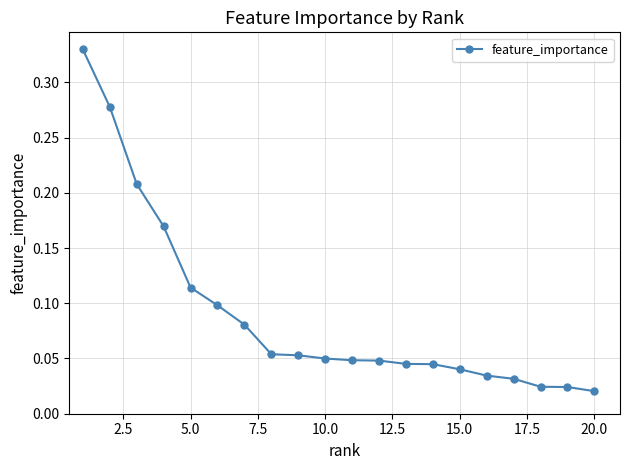

True or false: there are more than 0 points higher than both neighbors.

False